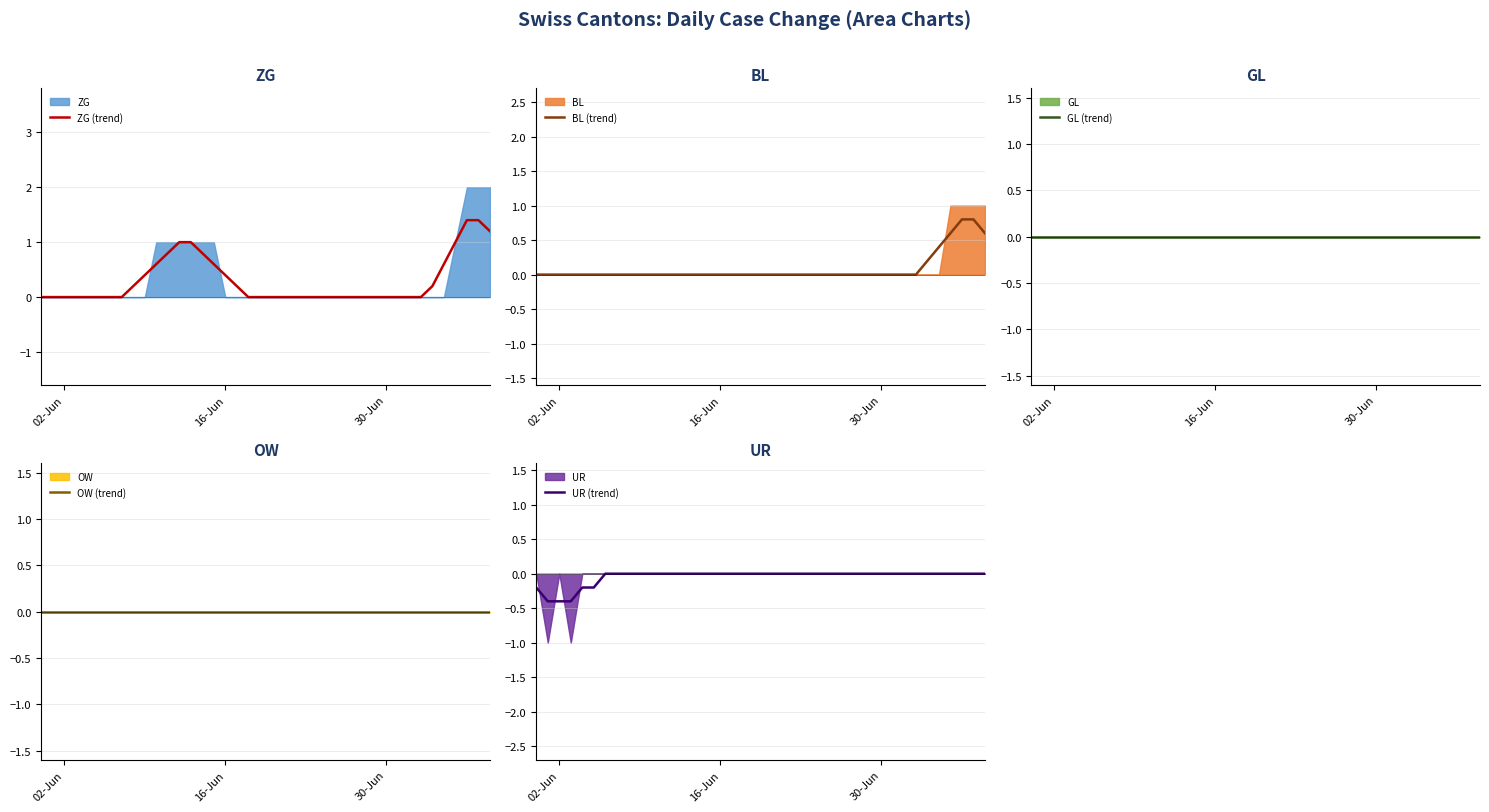

What is the value of the ZG (trend) point at the 18th from the left?

0.2